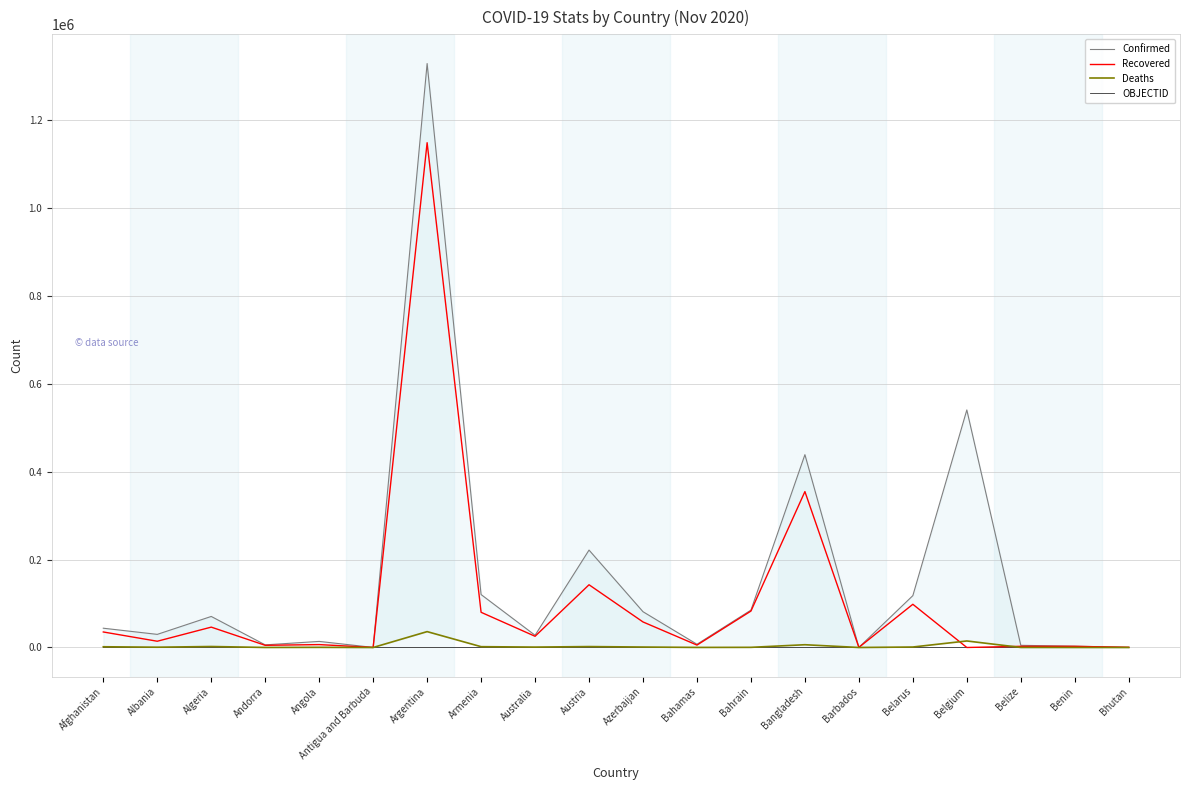

In Confirmed, how many points are lower than both neighbors (excluding endpoints)?

6